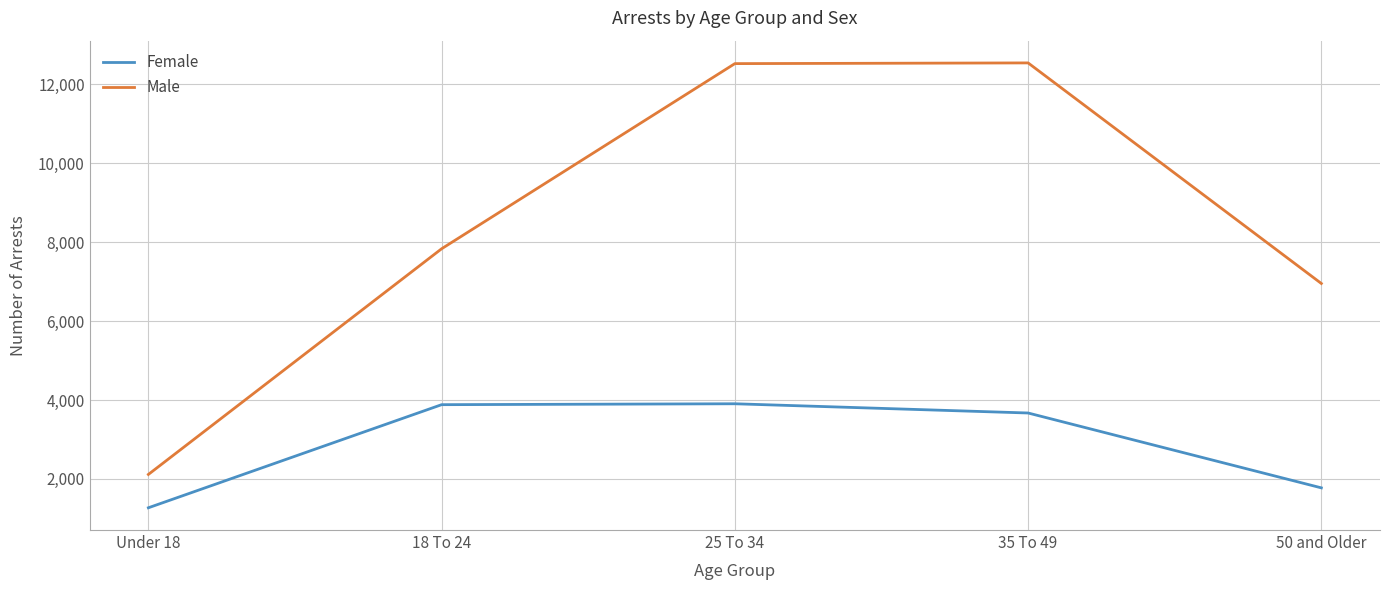

Between 18 To 24 and 50 and Older, which series saw the biggest shift?

Female